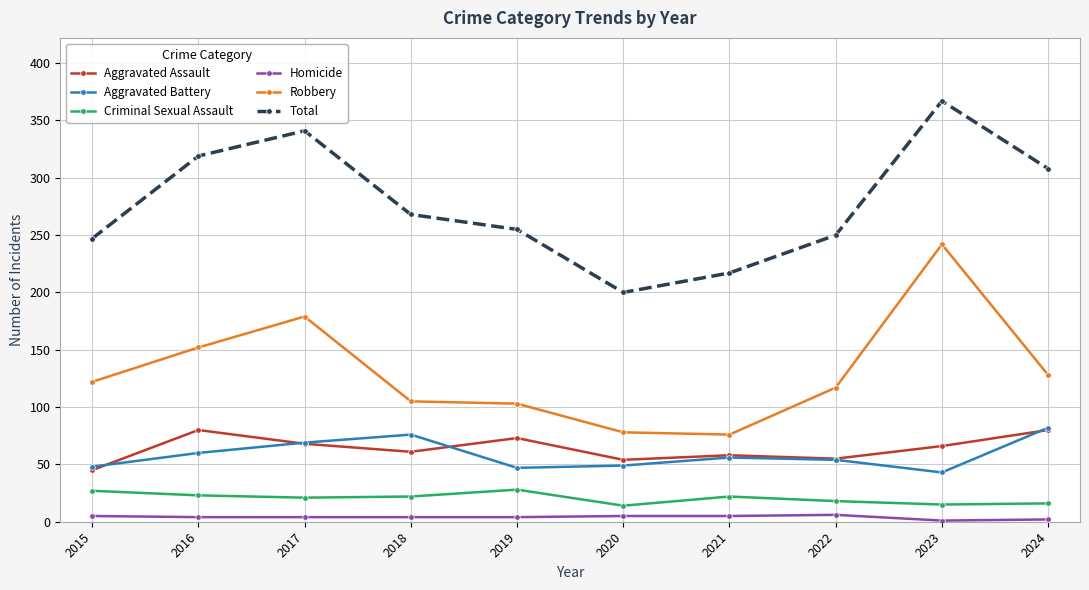

Between 2019 and 2024, which series saw the biggest shift?

Total